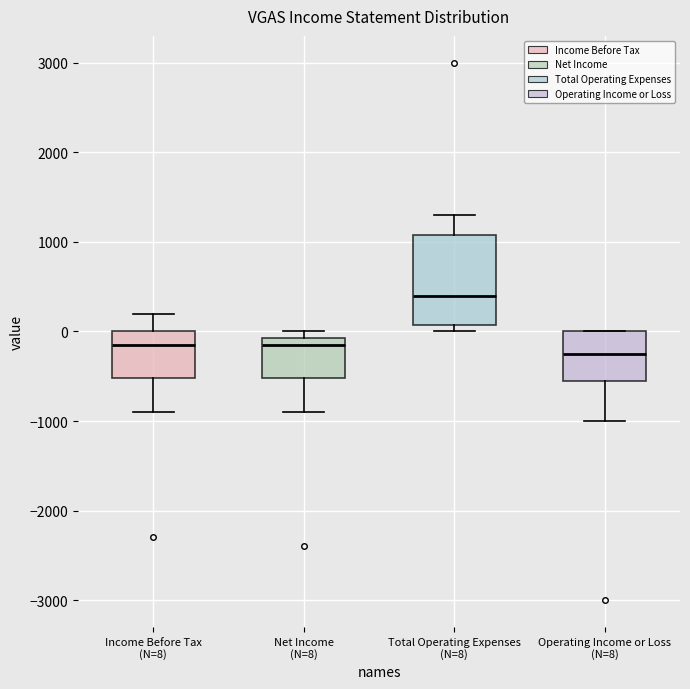

Reading left to right, read every box against the y-axis: the position of its median line, the range the box covers, and the ends of its whiskers. The values are not printed on the chart, so give them approximately, as read against the axis.

Income Before Tax (N=8): median -100, box -500 to 0, whiskers -900 to 200
Net Income (N=8): median -100 (just below the box's upper edge), box -500 to -100, whiskers -900 to 0
Total Operating Expenses (N=8): median 400, box 100 to 1100, whiskers 0 to 1300
Operating Income or Loss (N=8): median -200, box -500 to 0, whiskers -1000 to 0